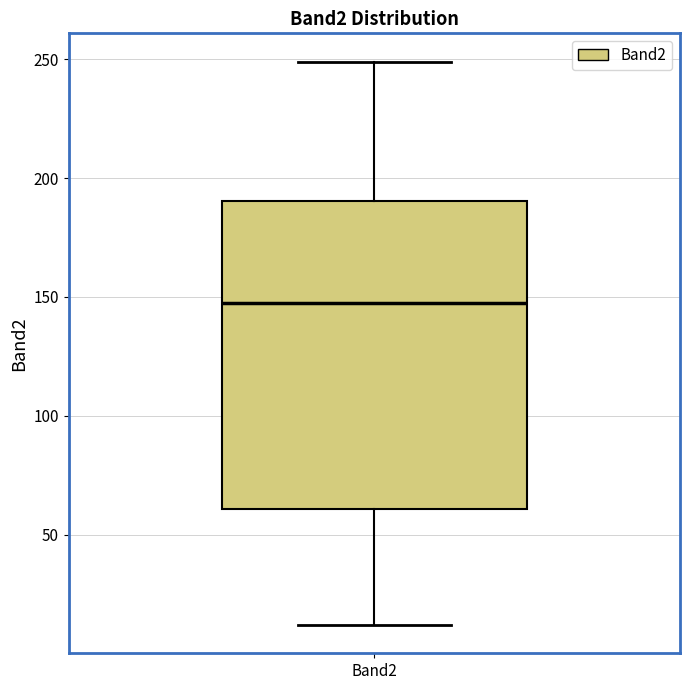

Read this box plot against the y-axis: the position of the median line, the range covered by the box, and the ends of both whiskers. The values are not printed on the chart, so give them approximately, as read against the axis.

median 150, box 60 to 190, whiskers 10 to 250